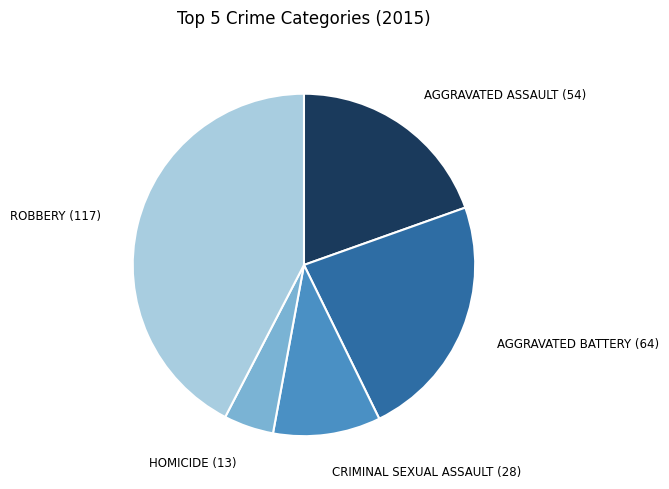

Is there a majority slice in this chart?

No